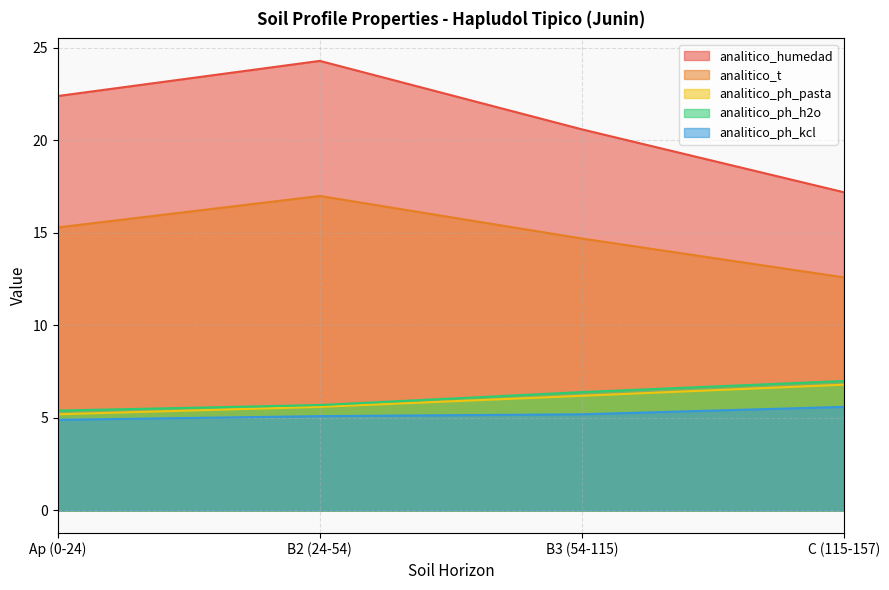

Where does the analitico_t series first go above 15?

Ap (0-24)